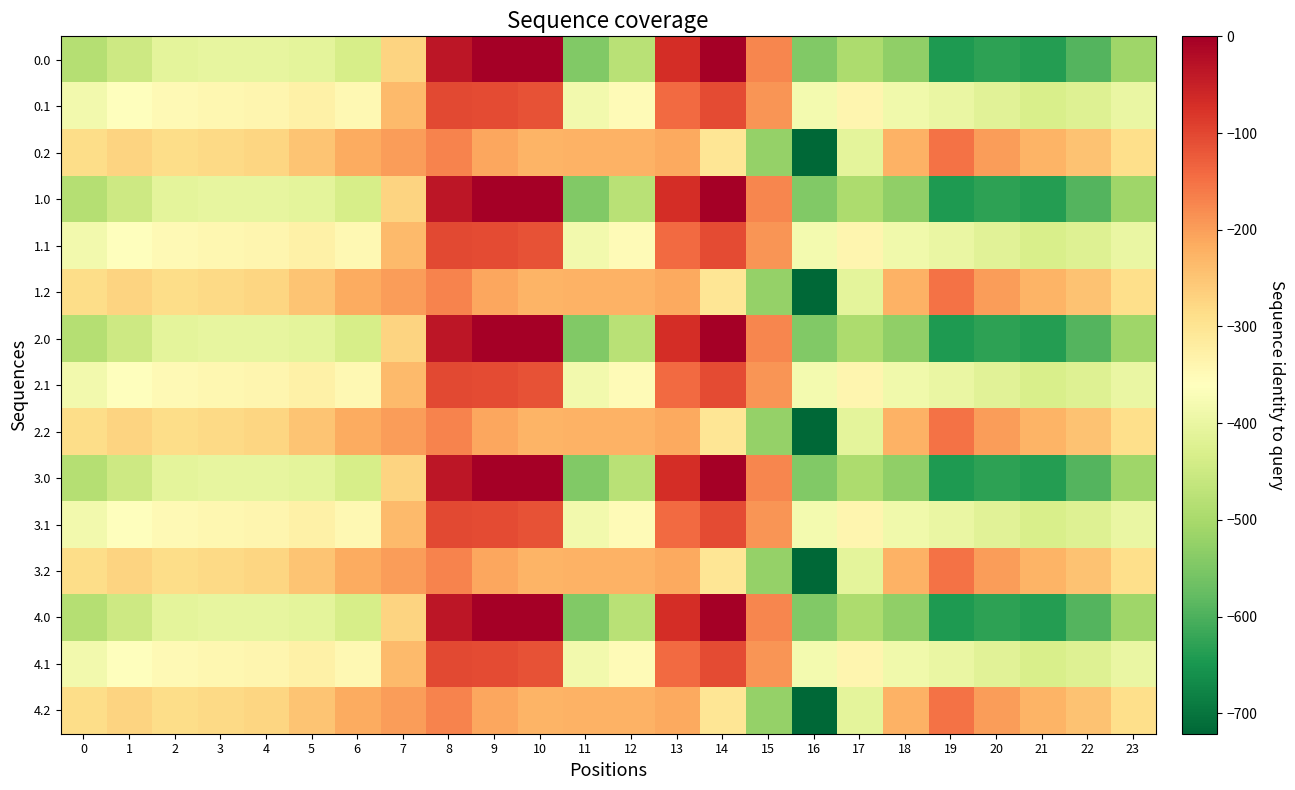

How many data points does each series have?

24